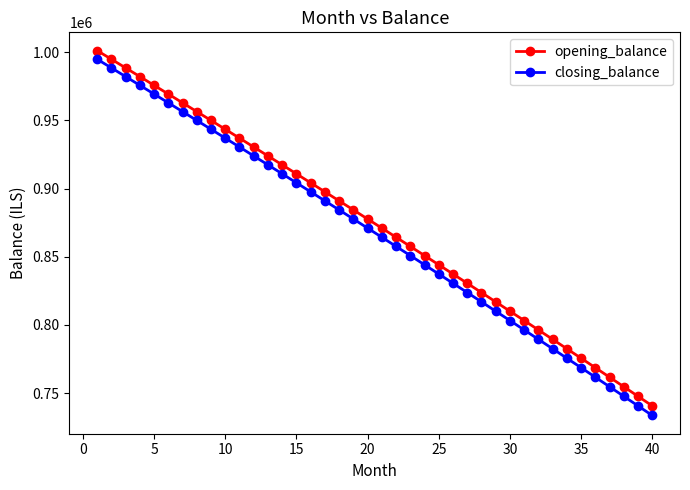

What is the difference between the maximum and minimum values in the closing_balance series?

261309.8